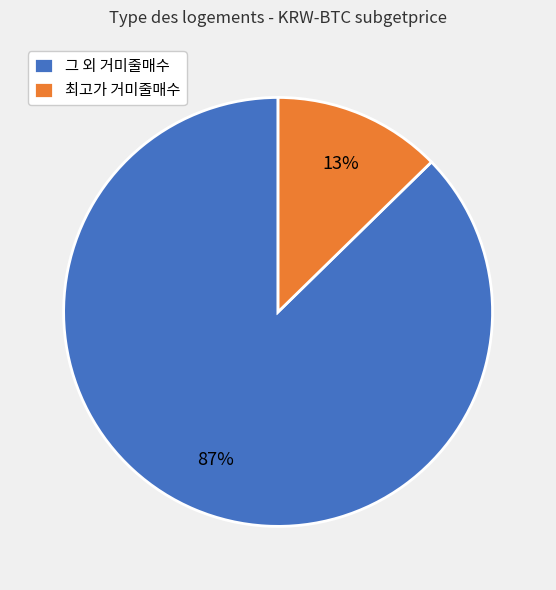

What percentage is the 최고가 거미줄매수 slice, to the nearest percent?

13%